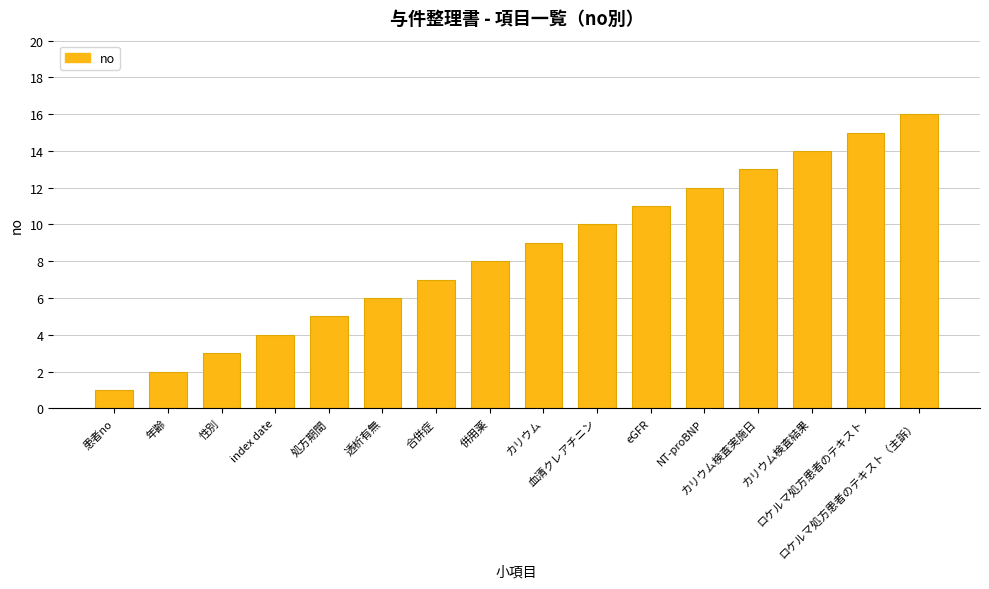

What position from the right is ロケルマ処方患者のテキスト（主訴）?

1